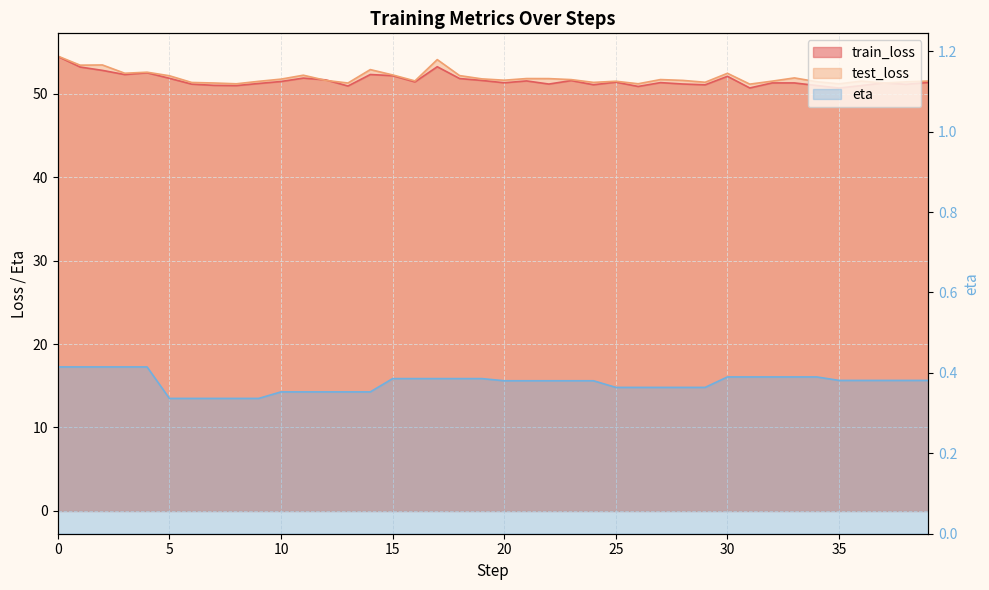

Reading left to right, list all the values displayed in this chart.

train_loss: 0=54.4	1=53.2	2=52.8	3=52.3	4=52.5	5=51.8	6=51.1	7=51.0	8=51.0	9=51.2	10=51.4	11=51.9	12=51.6	13=50.9	14=52.3	15=52.1	16=51.4	17=53.2	18=51.8	19=51.6	20=51.3	21=51.5	22=51.1	23=51.6	24=51.1	25=51.4	26=50.9	27=51.3	28=51.1	29=51.0	30=52.1	31=50.7	32=51.3	33=51.3	34=51.0	35=50.7	36=51.0	37=51.3	38=51.1	39=51.3
test_loss: 0=54.5	1=53.4	2=53.4	3=52.4	4=52.6	5=52.1	6=51.3	7=51.3	8=51.2	9=51.5	10=51.7	11=52.2	12=51.6	13=51.3	14=52.9	15=52.2	16=51.5	17=54.1	18=52.2	19=51.8	20=51.6	21=51.8	22=51.8	23=51.7	24=51.3	25=51.5	26=51.2	27=51.7	28=51.6	29=51.4	30=52.4	31=51.1	32=51.5	33=51.9	34=51.4	35=51.2	36=51.5	37=51.3	38=51.4	39=51.5
eta: 0=0.4	1=0.4	2=0.4	3=0.4	4=0.4	5=0.3	6=0.3	7=0.3	8=0.3	9=0.3	10=0.4	11=0.4	12=0.4	13=0.4	14=0.4	15=0.4	16=0.4	17=0.4	18=0.4	19=0.4	20=0.4	21=0.4	22=0.4	23=0.4	24=0.4	25=0.4	26=0.4	27=0.4	28=0.4	29=0.4	30=0.4	31=0.4	32=0.4	33=0.4	34=0.4	35=0.4	36=0.4	37=0.4	38=0.4	39=0.4